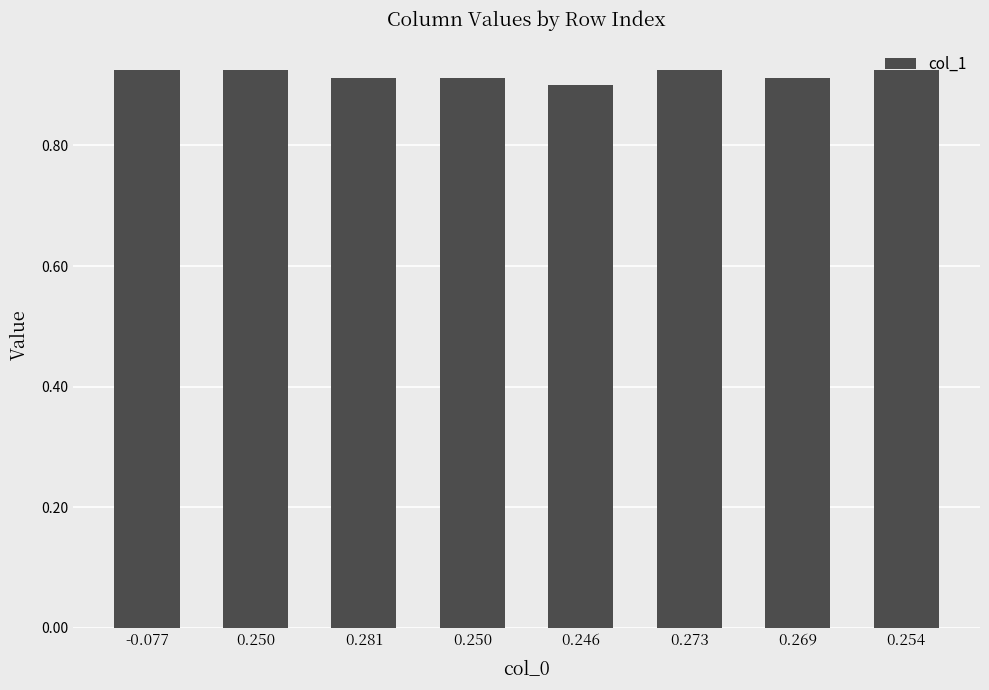

What is the sum of all values?

7.3